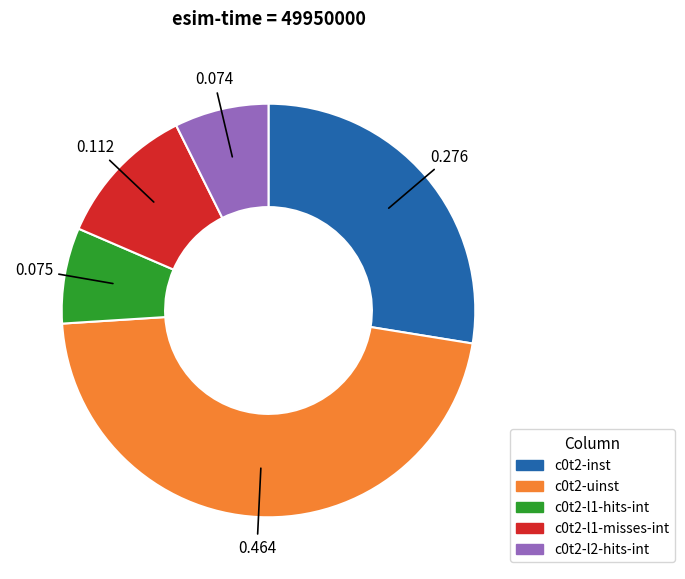

Is there any slice that represents more than half of the pie?

No